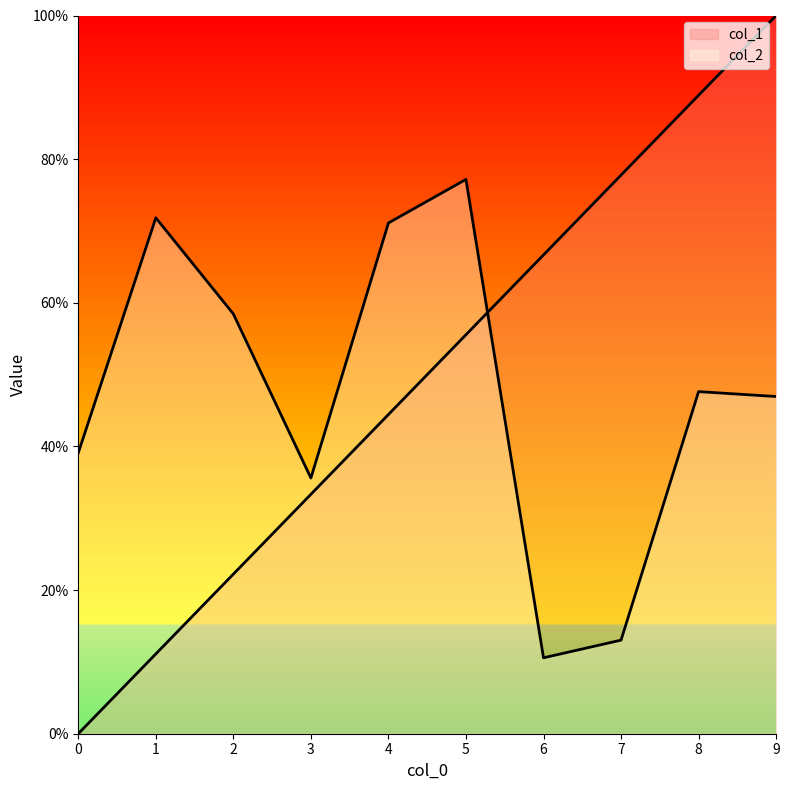

Reading right to left, extract all data points from this chart.

col_1: 100.0	88.9	77.8	66.7	55.6	44.4	33.3	22.2	11.1	0.0
col_2: 47.0	47.6	13.0	10.6	77.2	71.1	35.6	58.5	71.8	39.1